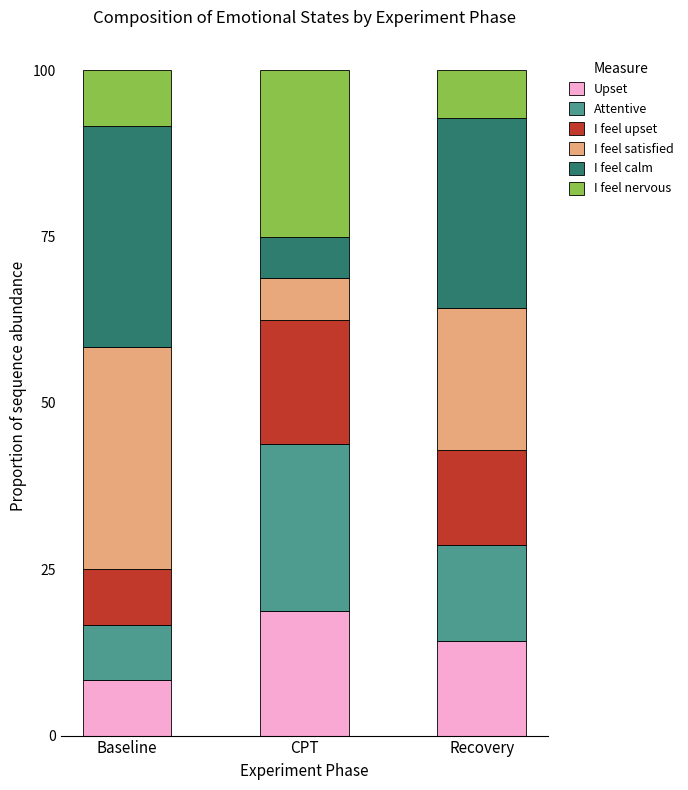

True or false: Upset has a value of 24.3 at Recovery.

False